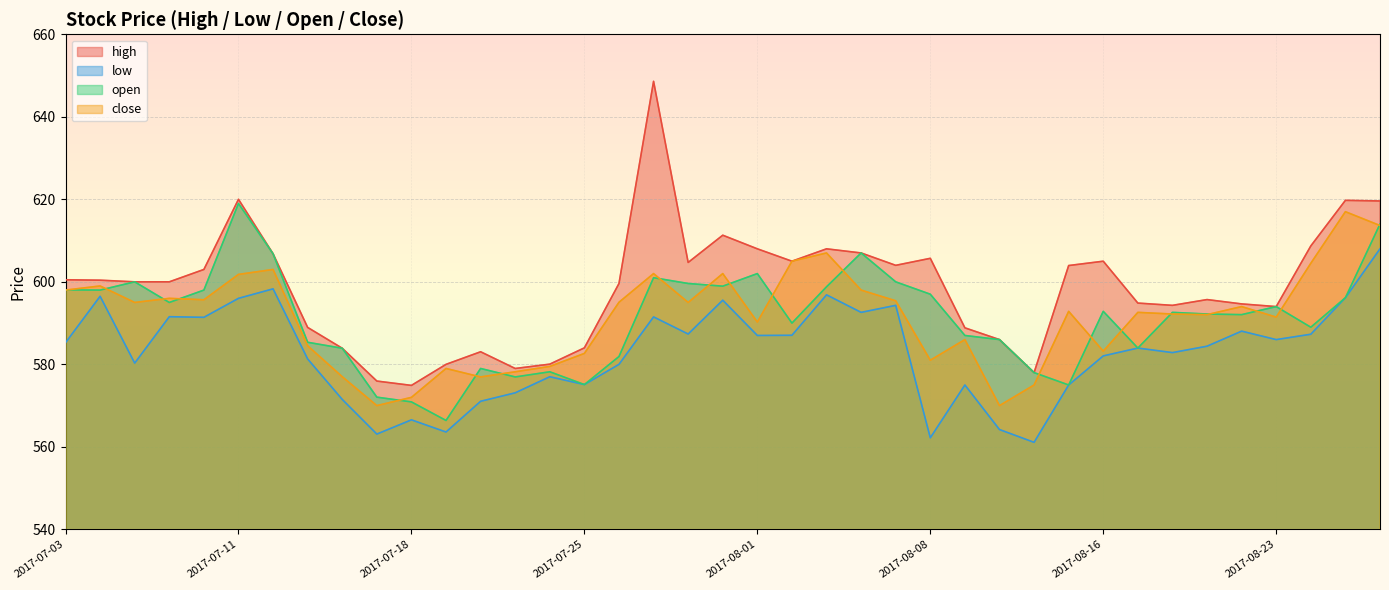

True or false: low and high intersect in this chart.

False